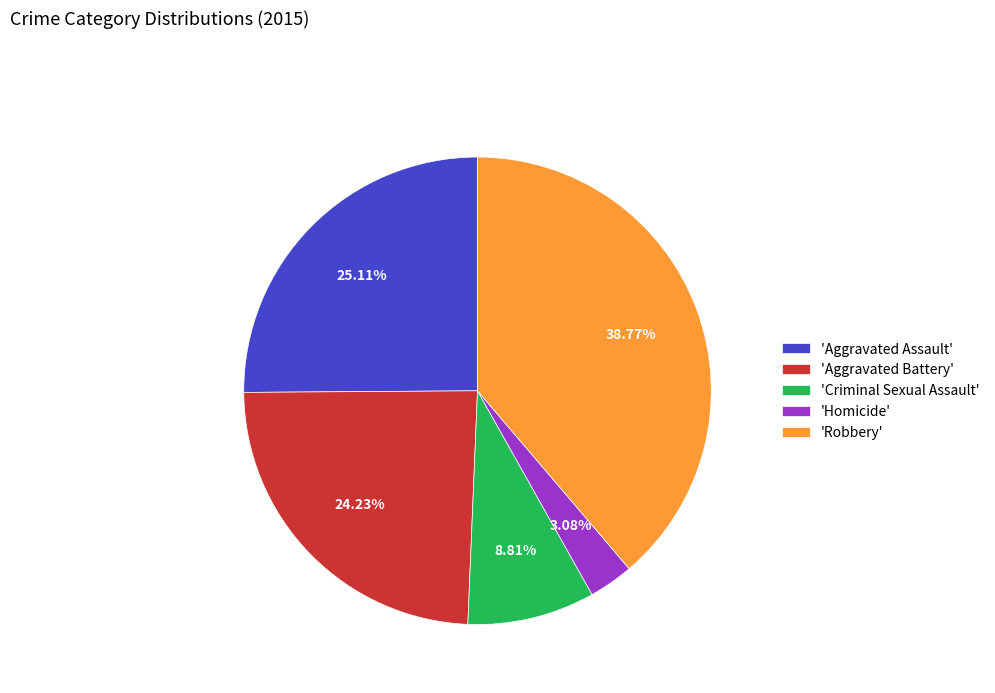

To the nearest percent, what is the difference between the largest and smallest slice percentages?

36%